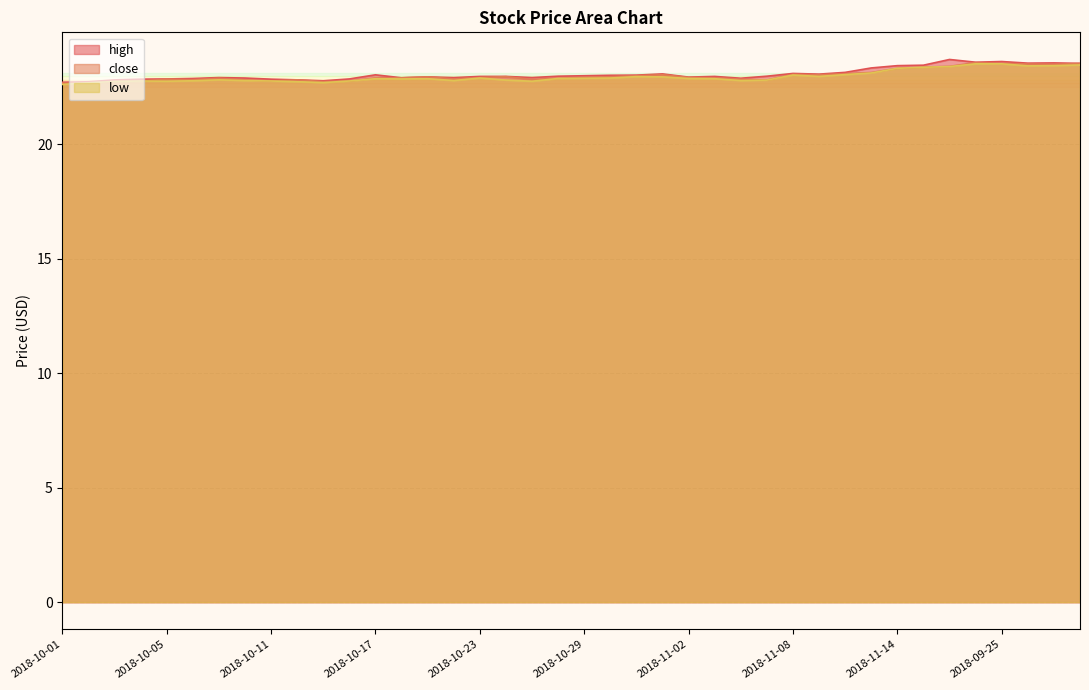

Does the chart display data point markers on the line(s)?

No